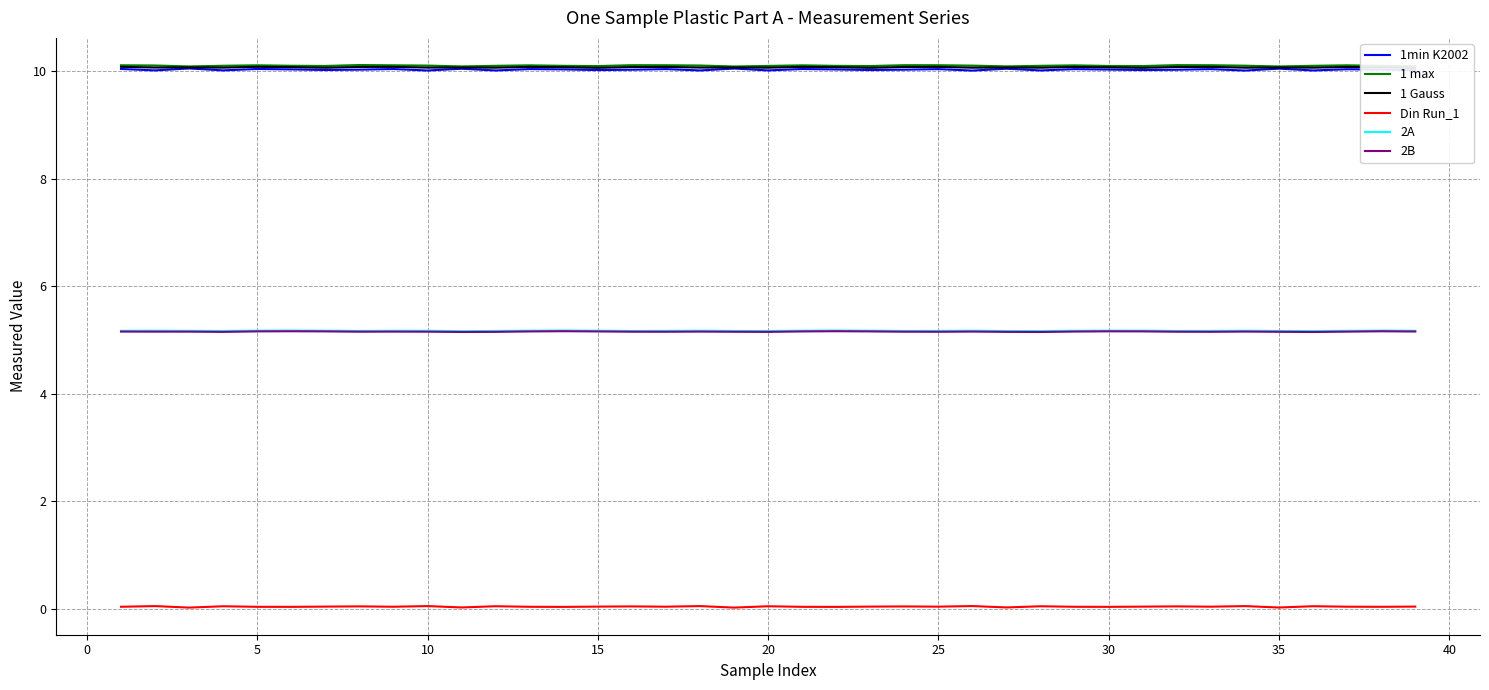

Does the chart display data point markers on the line(s)?

No